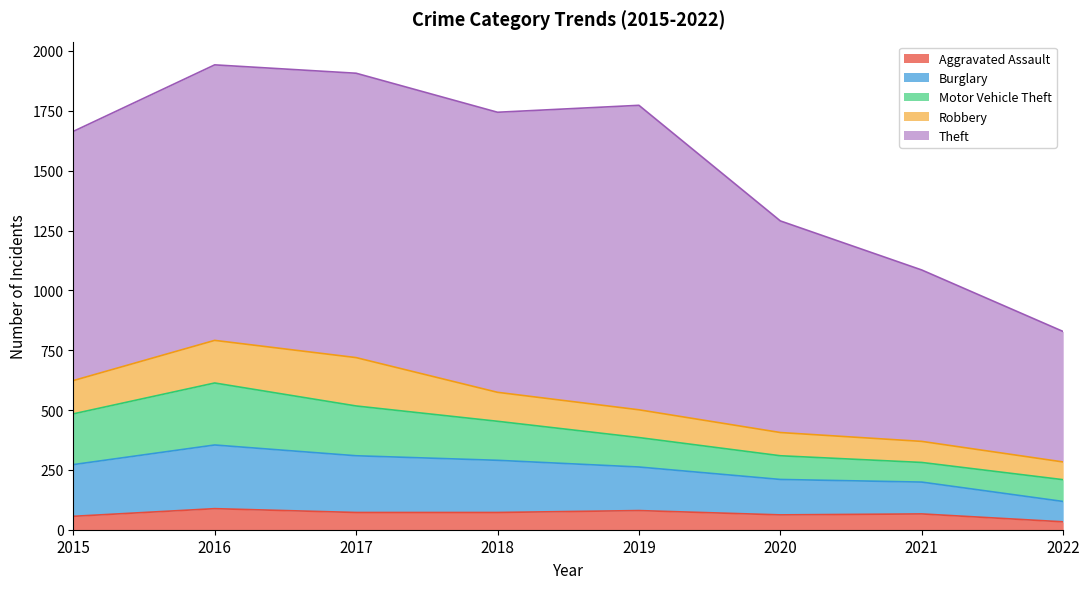

Where does the Theft series first go above 1151?

2017